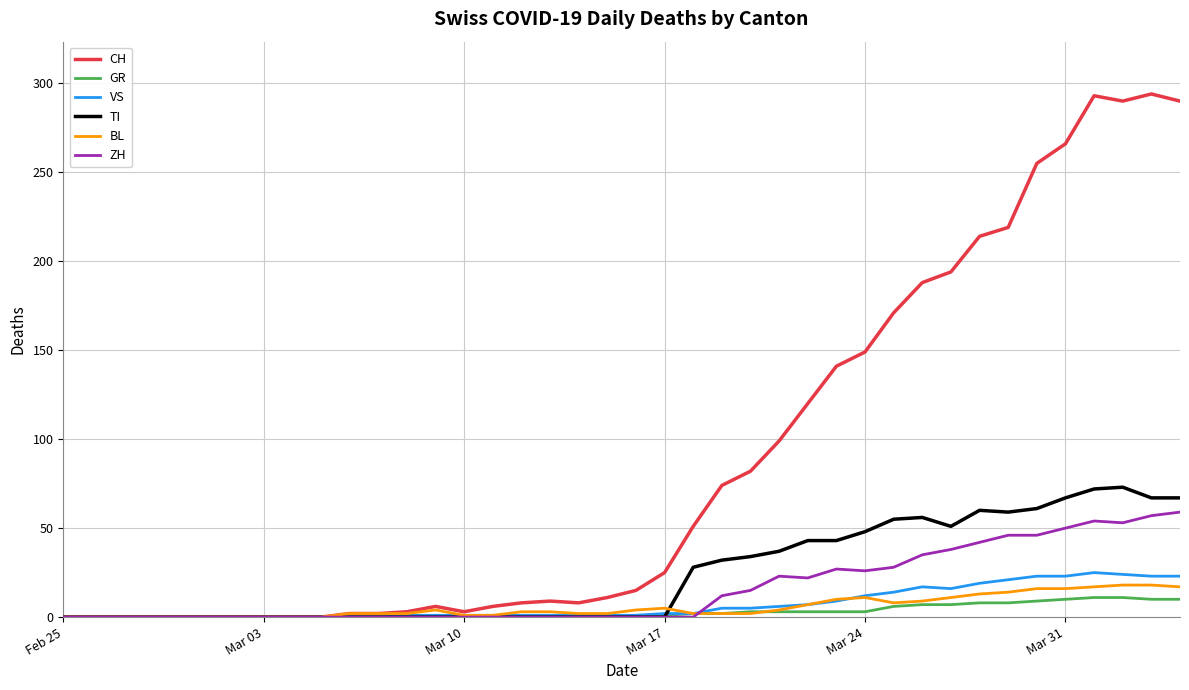

Which series has the largest total across all categories?

CH